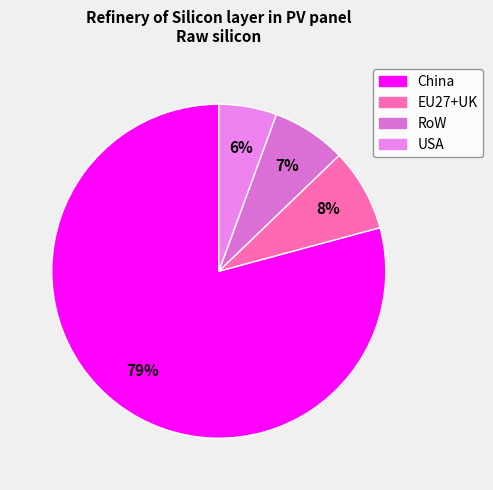

Rank the categories by value from highest to lowest.

China, EU27+UK, RoW, USA